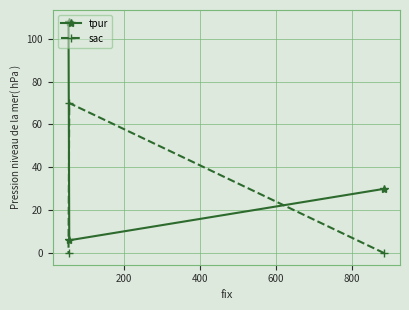

Rank the series by their average value, from lowest to highest.

sac, tpur